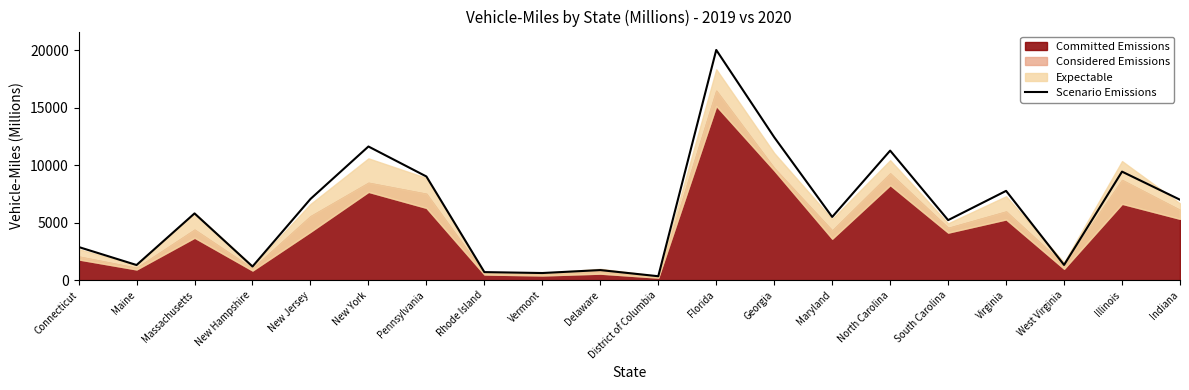

Read the value at Indiana.

6998